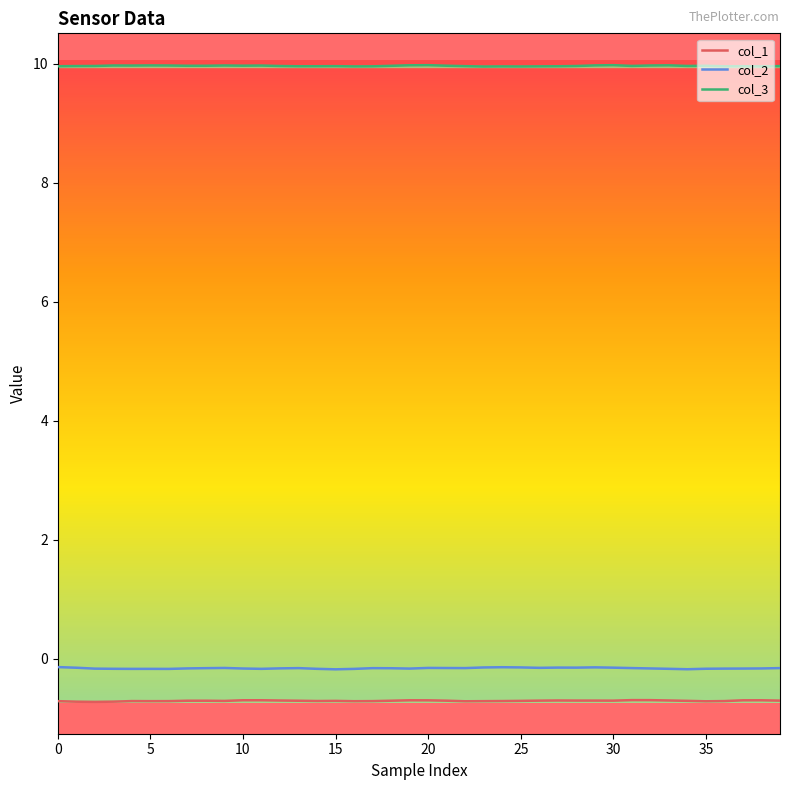

How many distinct data groups are displayed?

3